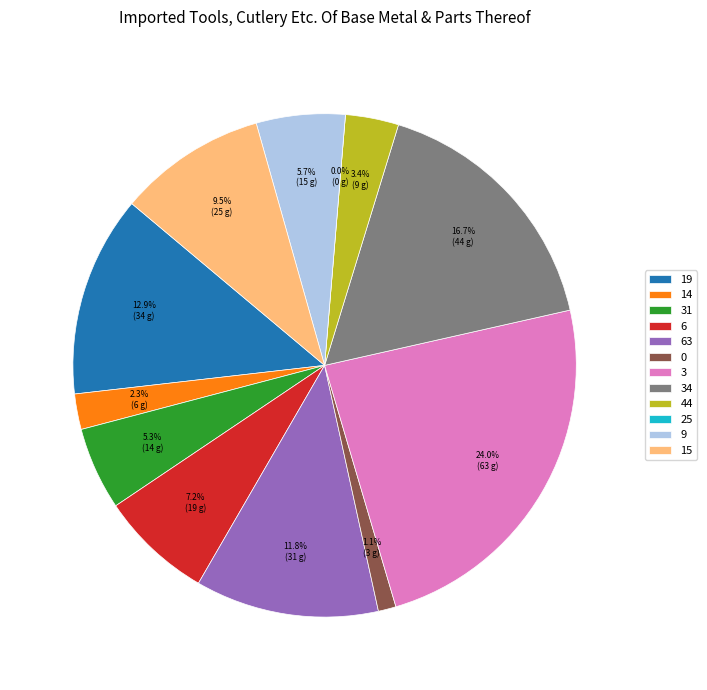

Does 19 represent more than half of the total?

No